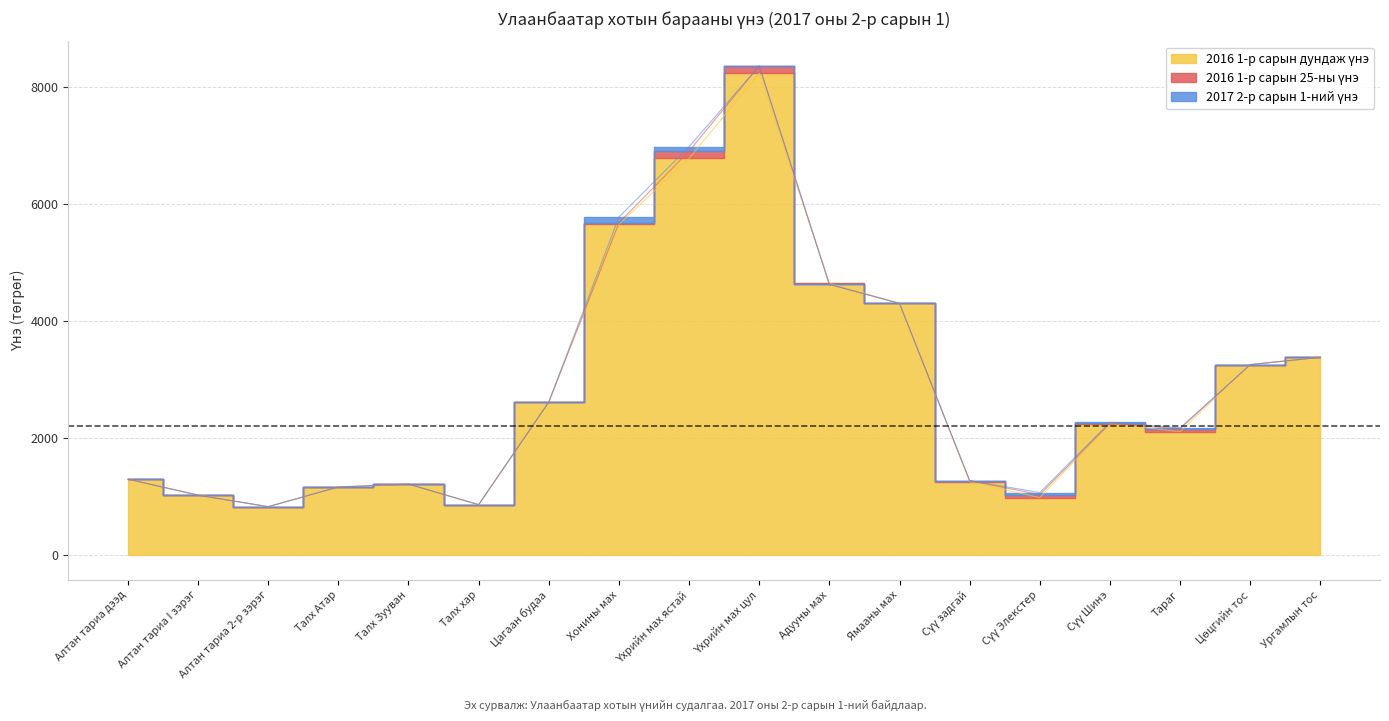

The 2017 2-р сарын 1-ний үнэ series shows 1215.0 at Талх Зууван. True or false?

True